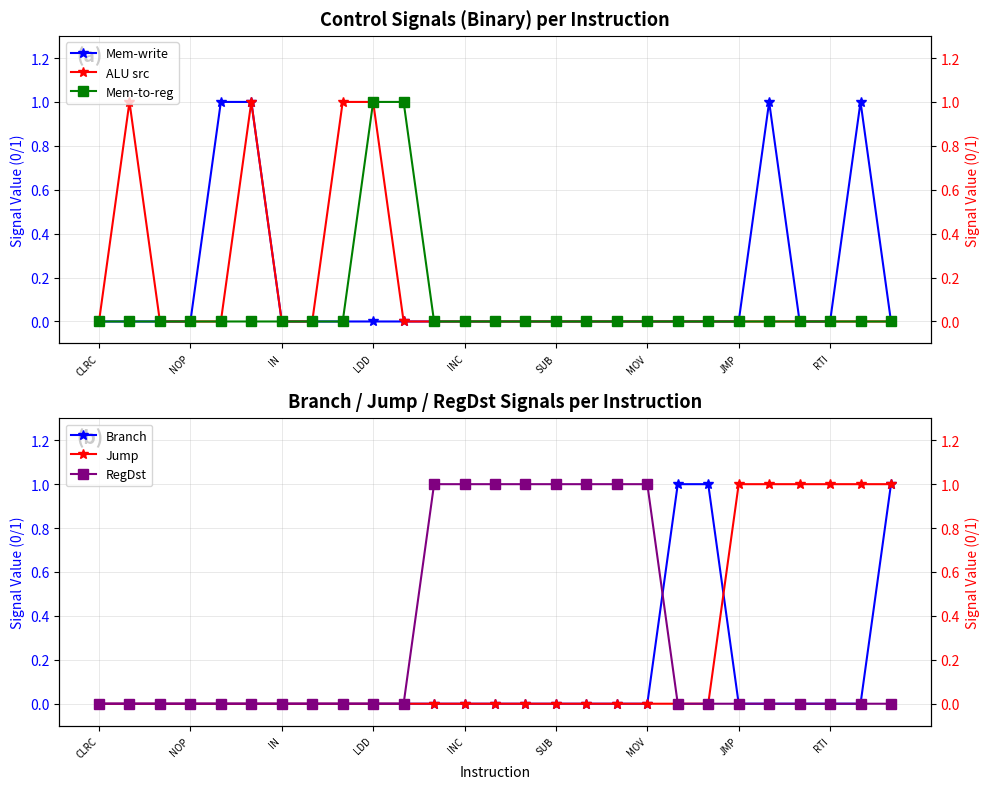

How many RegDst values are between 0 and 1?

27